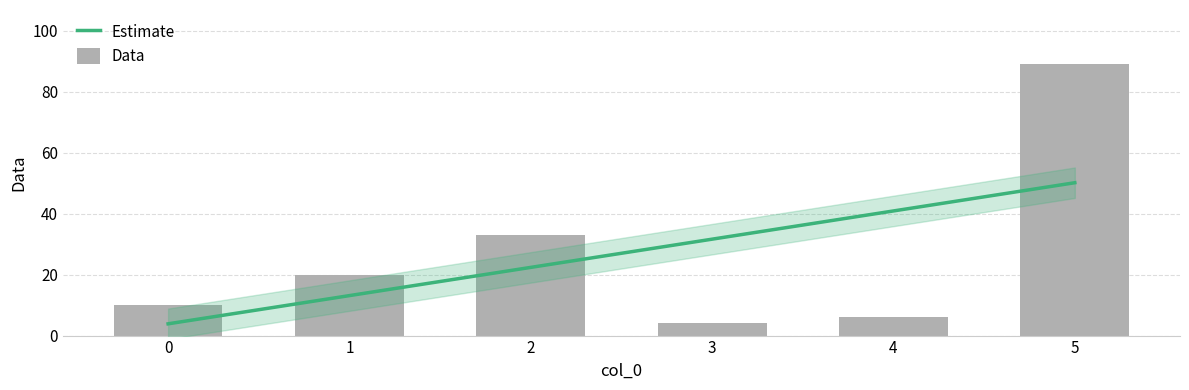

The value of Data at 1 is 20.0. True or false?

True